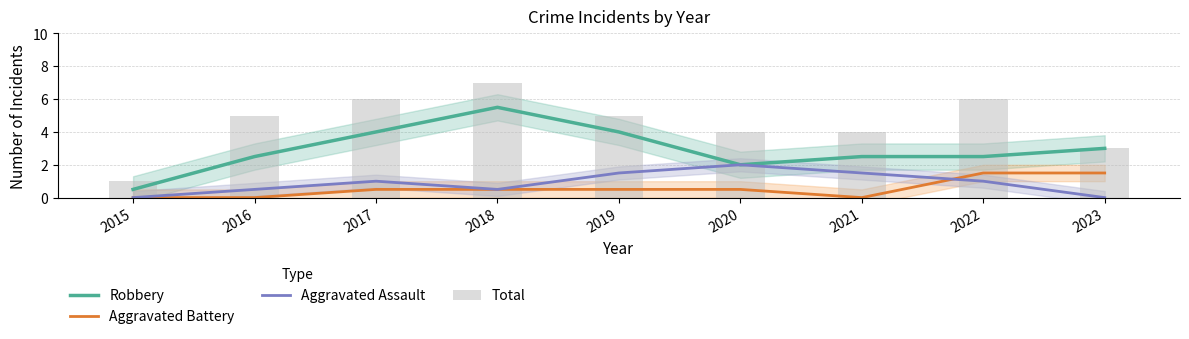

Reading right to left, transcribe all the data shown in this chart.

Robbery: 2023=3.0	2022=2.5	2021=2.5	2020=2.0	2019=4.0	2018=5.5	2017=4.0	2016=2.5	2015=0.5
Aggravated Battery: 2023=1.5	2022=1.5	2021=0.0	2020=0.5	2019=0.5	2018=0.5	2017=0.5	2016=0.0	2015=0.0
Aggravated Assault: 2023=0.0	2022=1.0	2021=1.5	2020=2.0	2019=1.5	2018=0.5	2017=1.0	2016=0.5	2015=0.0
Total: 2023=3.0	2022=6.0	2021=4.0	2020=4.0	2019=5.0	2018=7.0	2017=6.0	2016=5.0	2015=1.0